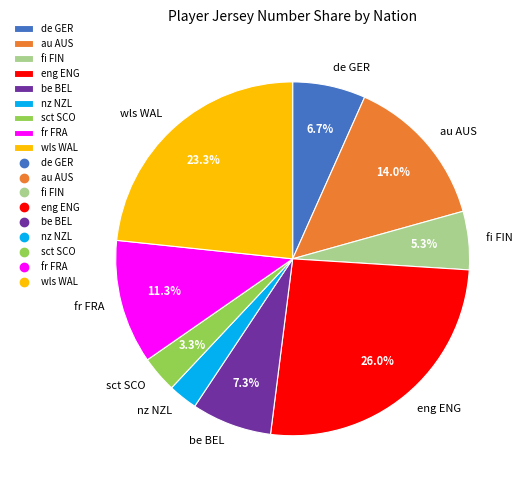

Rank the categories by value from lowest to highest.

nz NZL, sct SCO, fi FIN, de GER, be BEL, fr FRA, au AUS, wls WAL, eng ENG